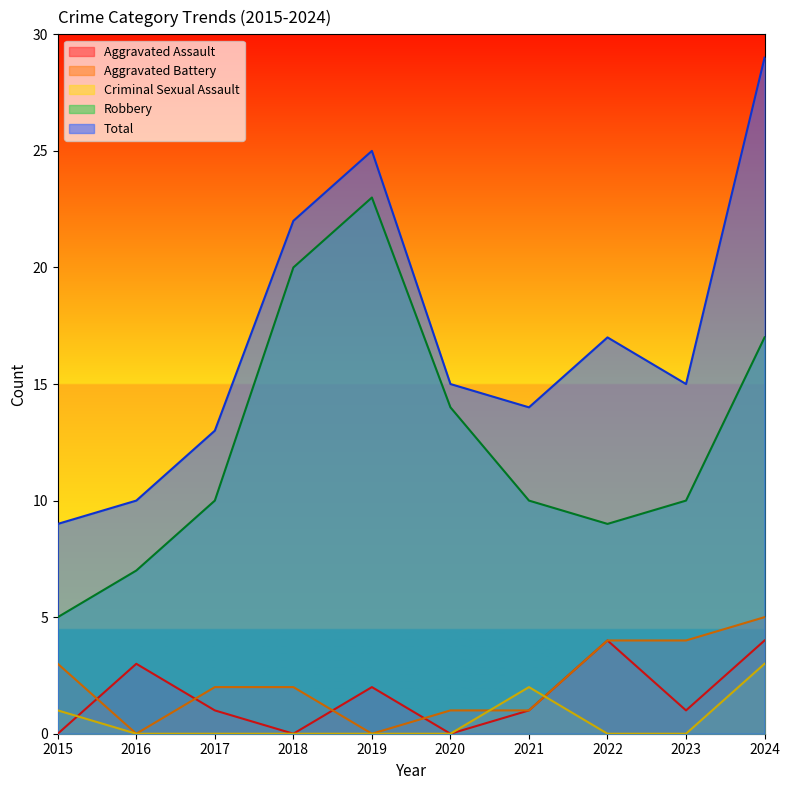

List the labels in order of Criminal Sexual Assault value, largest first.

2024, 2021, 2015, 2016, 2017, 2018, 2019, 2020, 2022, 2023